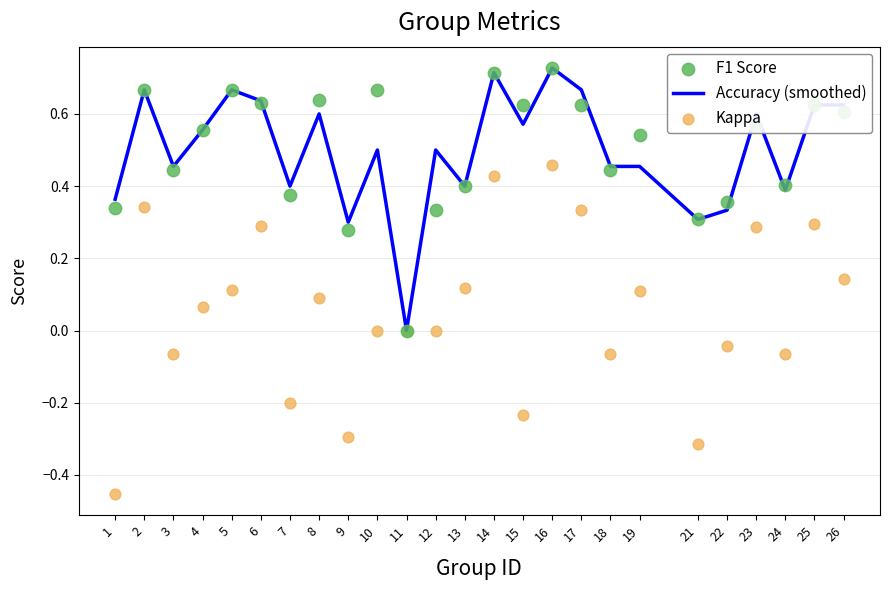

At how many categories does at least one series exceed 0?

24